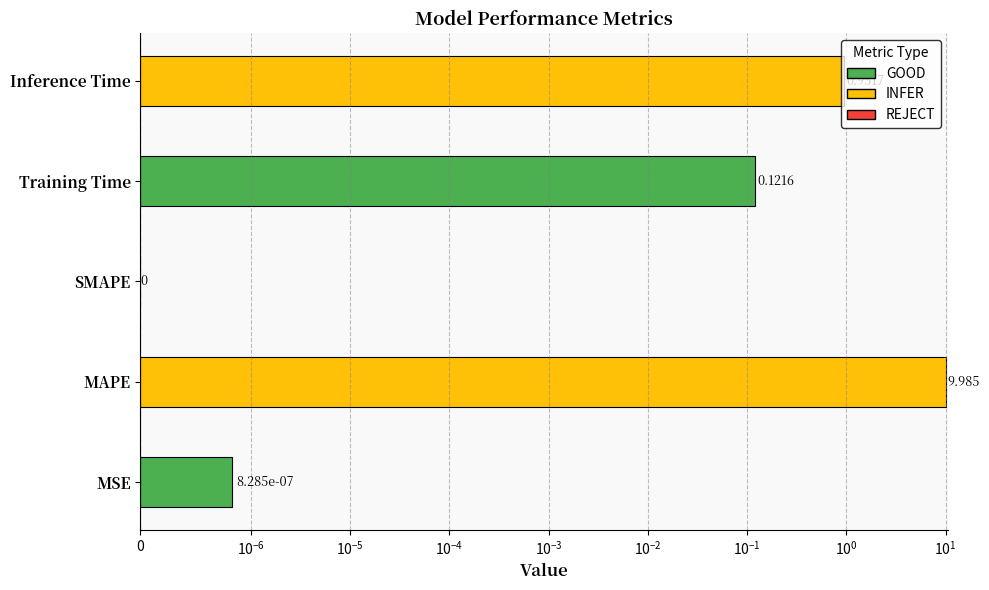

What is the average value?

2.2